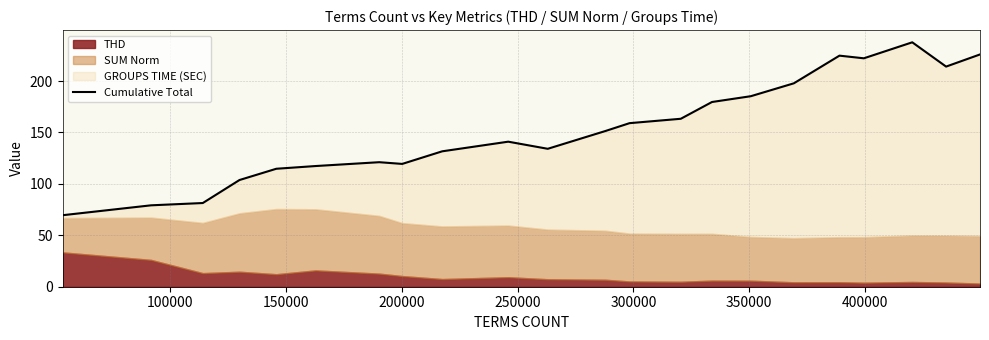

Does the chart have visible grid lines?

Yes